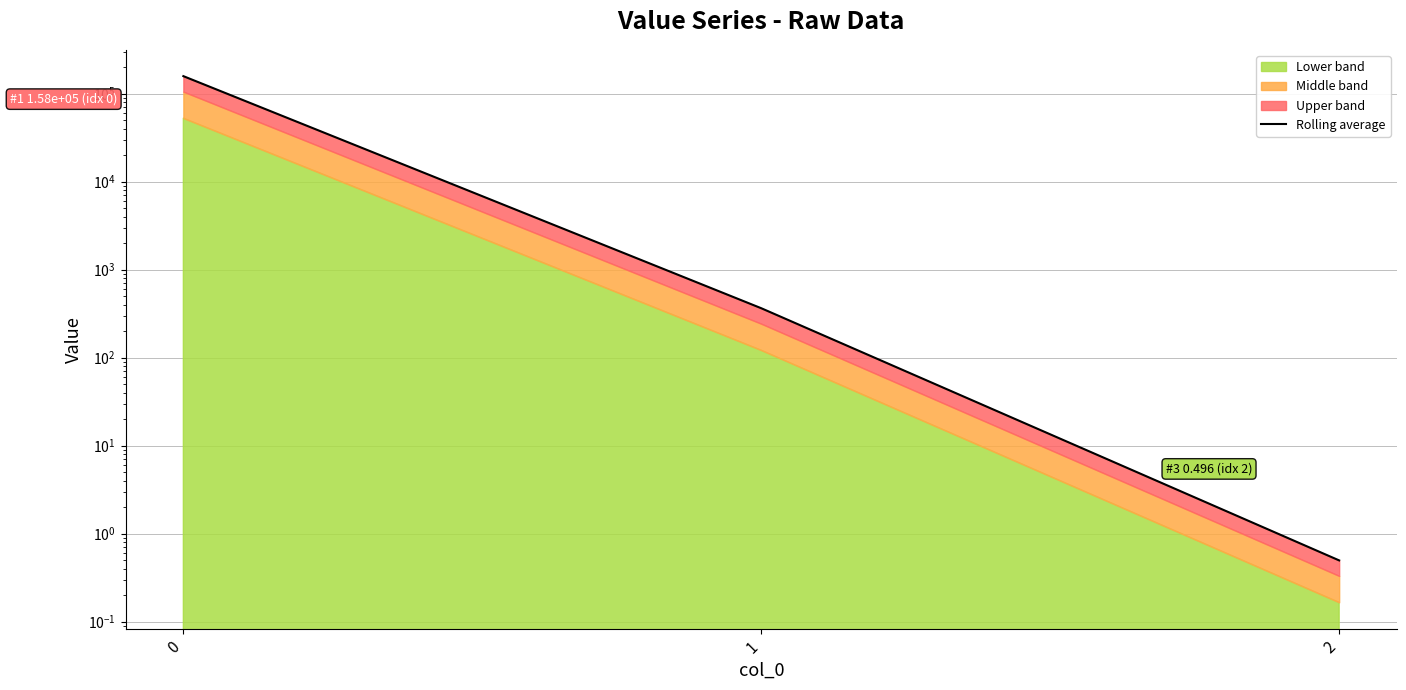

Reading left to right, what are all the values shown in this chart?

0=158445.2	1=364.7	2=0.5